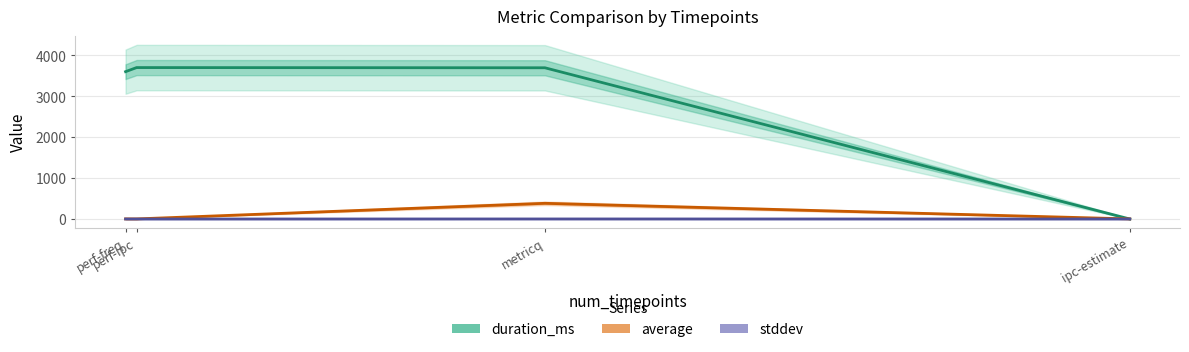

What is the average value of the average series?

97.5